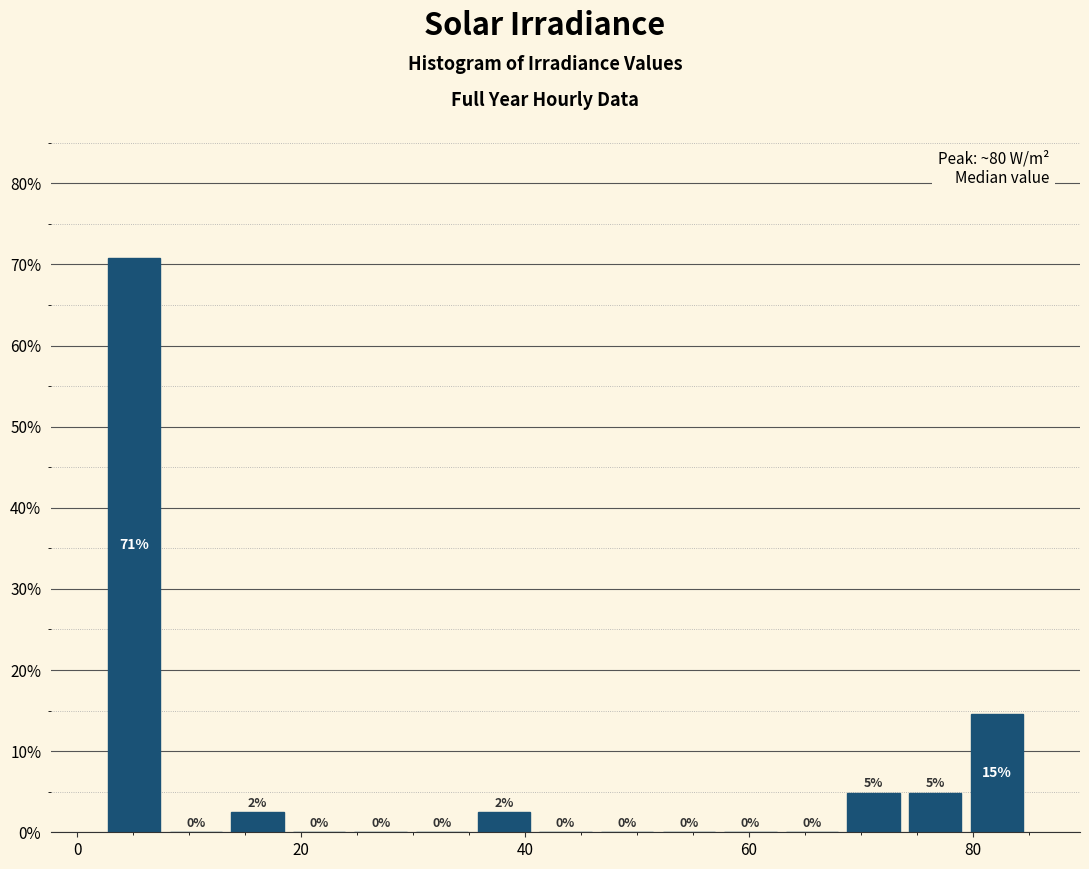

Read against the x-axis, roughly where is the centre of the tallest bar?

6